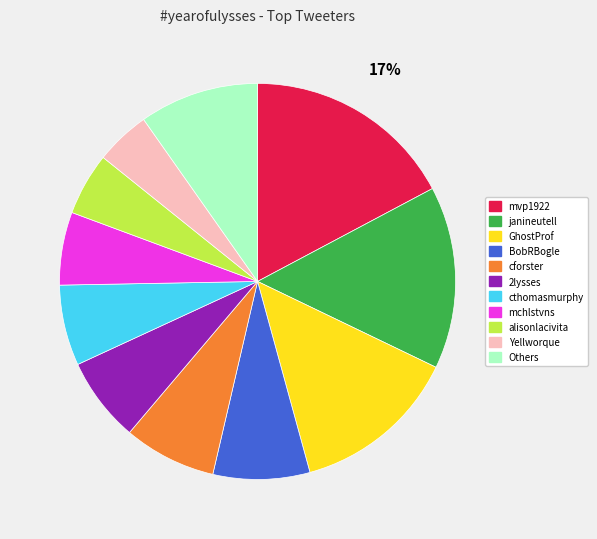

Does Yellworque represent more than half of the total?

No